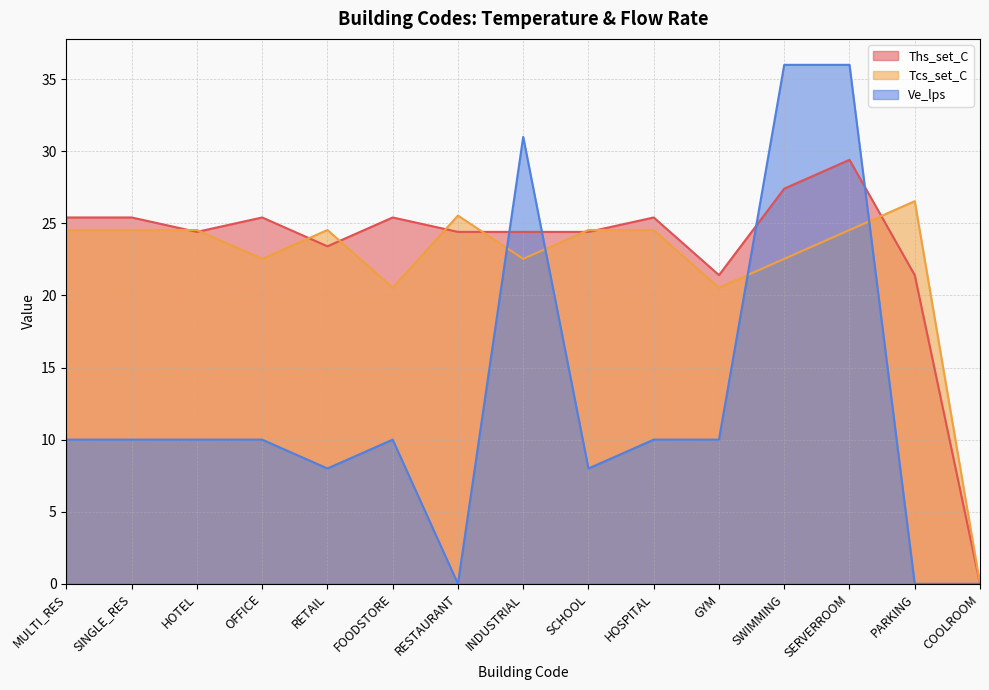

What is the difference between the second highest and second lowest values in the Ve_lps series?

36.0